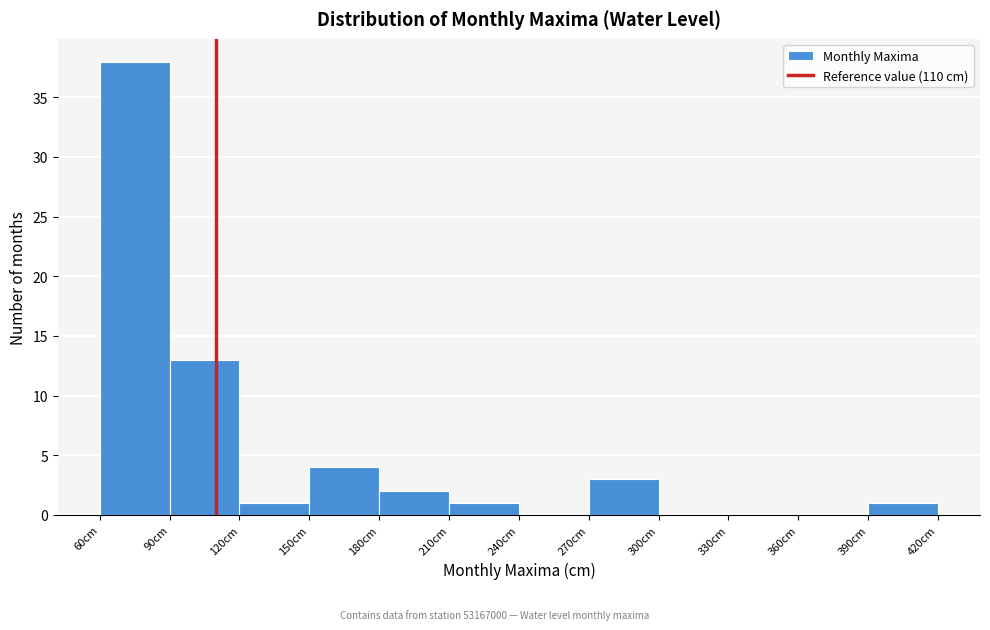

Which range on the x-axis has the tallest bar?

60 to 90